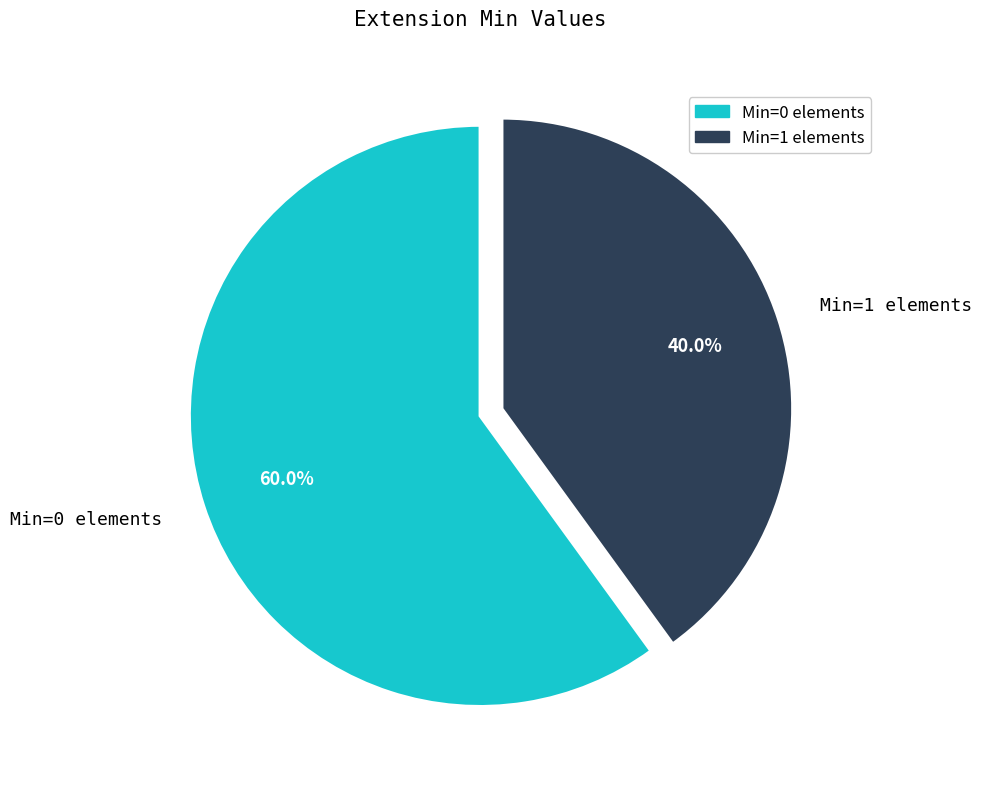

What is the ratio of the value at Min=0 elements to the value at Min=1 elements?

1.5